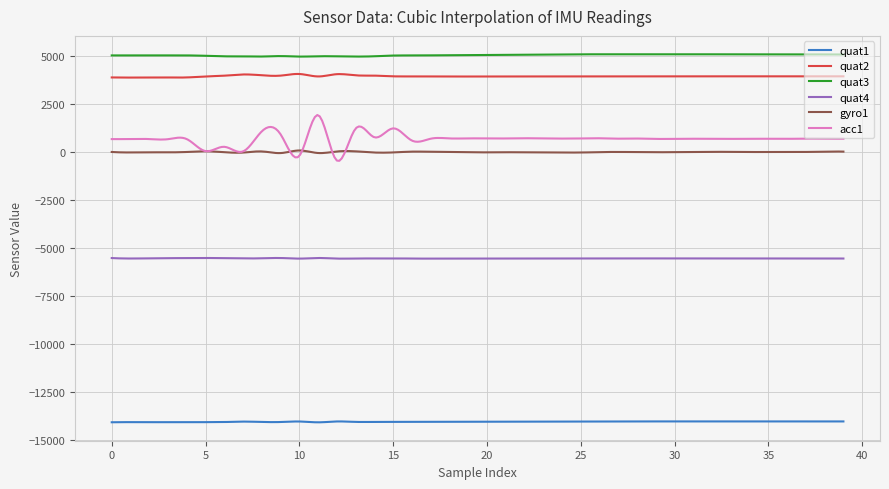

What is the minimum value shown in the chart?

-14062.8